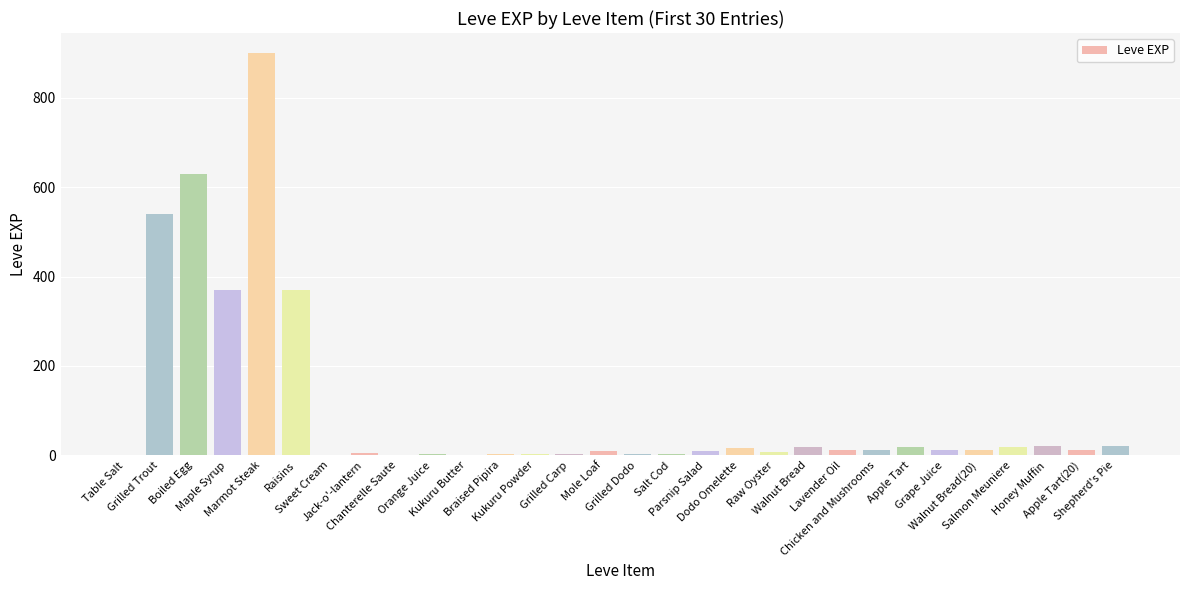

What is the sum of the values at Parsnip Salad and Chanterelle Saute?

11